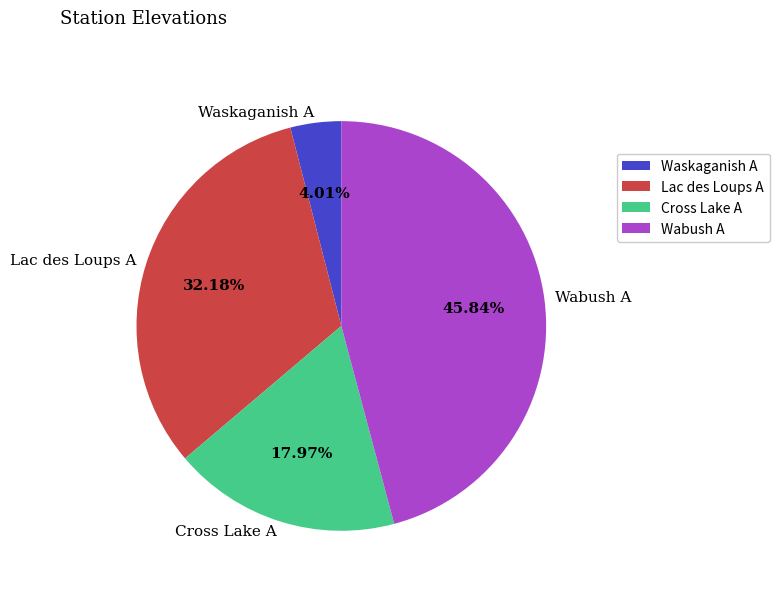

Rank the categories by value from highest to lowest.

Wabush A, Lac des Loups A, Cross Lake A, Waskaganish A